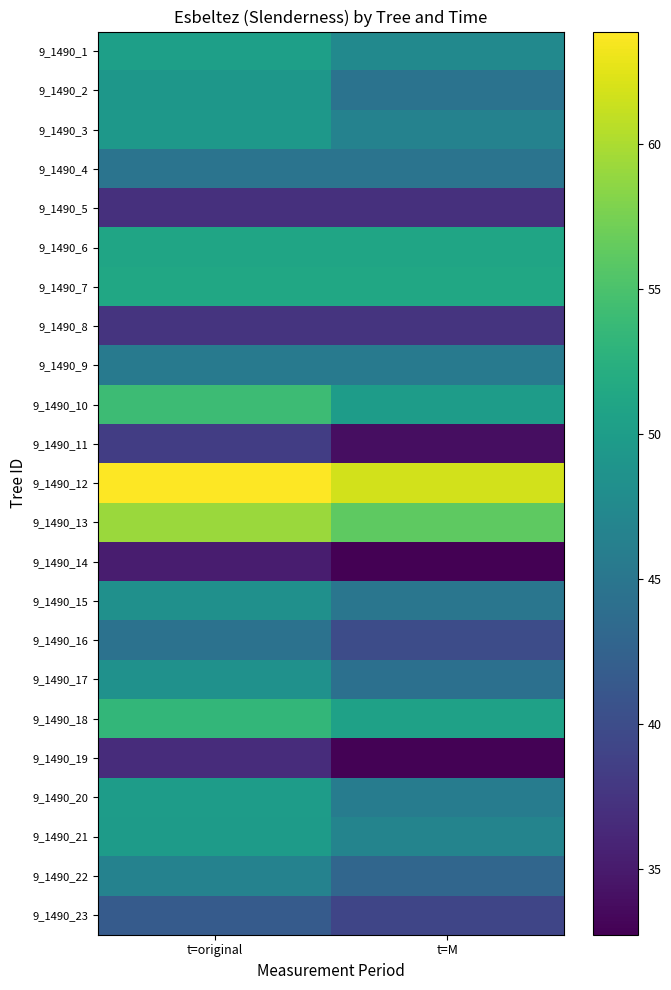

What is the total value across all series at t=M?

1027.8